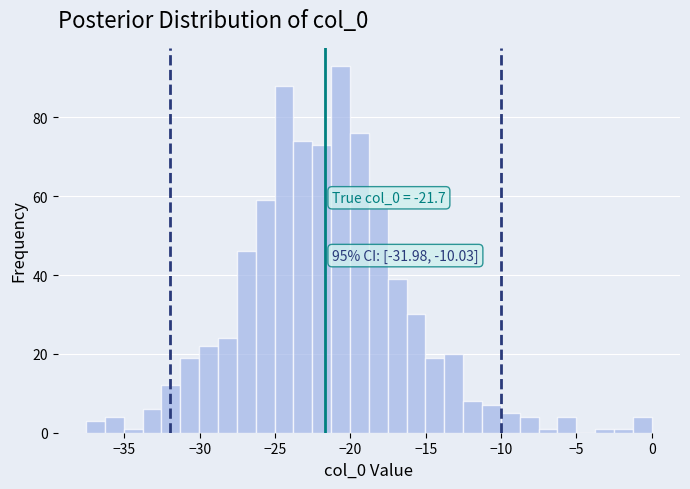

Around what value on the x-axis is the tallest bar? Give the approximate position of its centre, as read against the axis.

-20.5